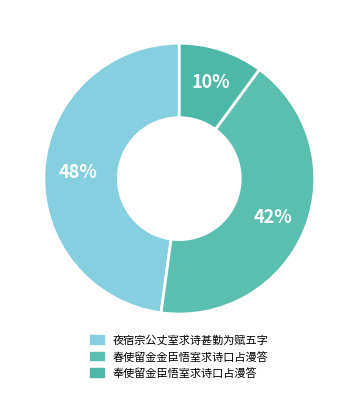

What percentage is the 奉使留金臣悟室求诗口占漫答 slice, to the nearest percent?

10%